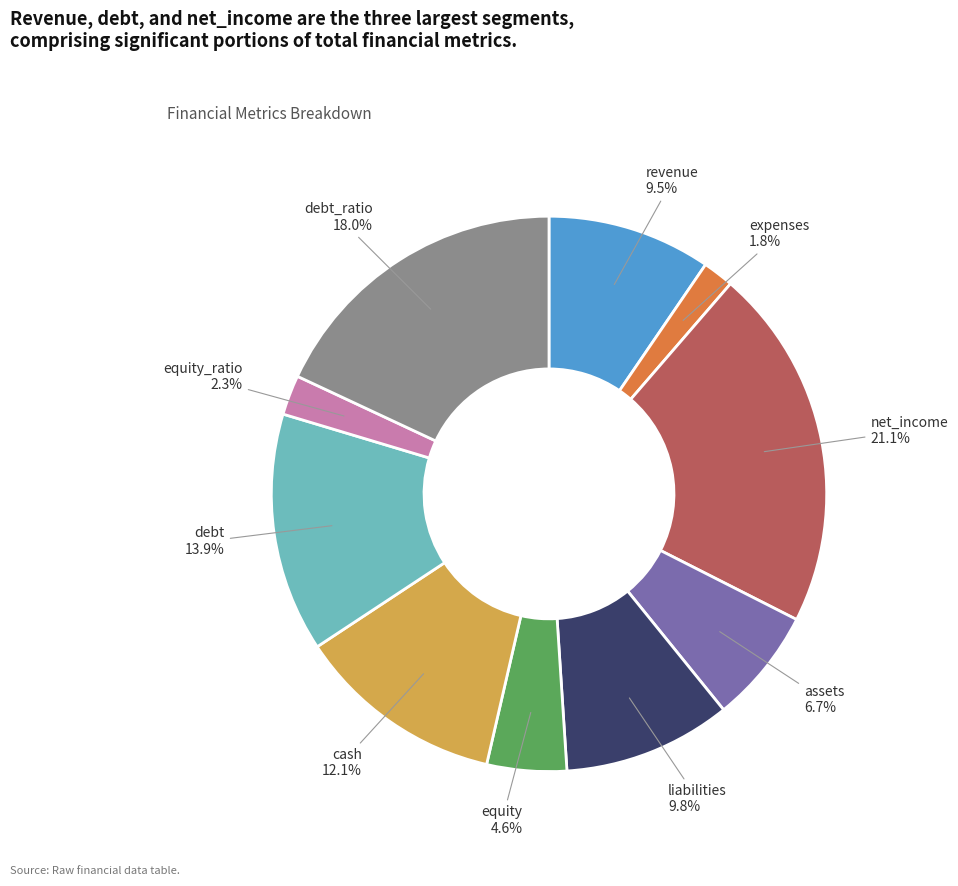

What portion of the pie excludes expenses?

98.2%